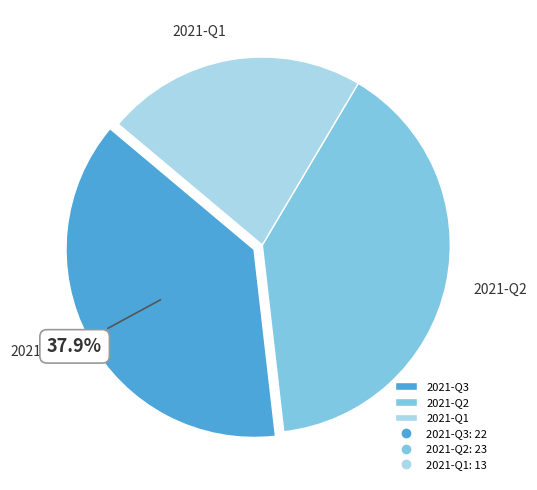

Does any single category account for the majority?

No